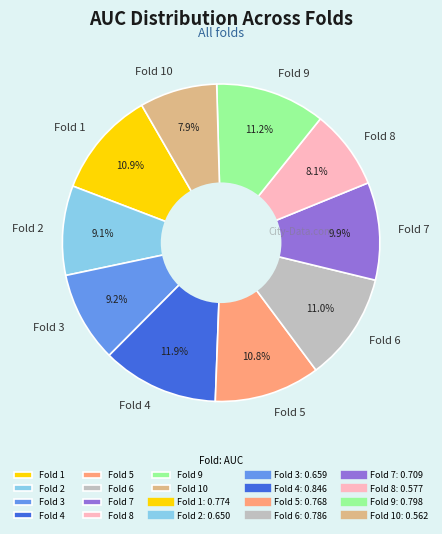

What is the largest slice in the pie chart?

Fold 4